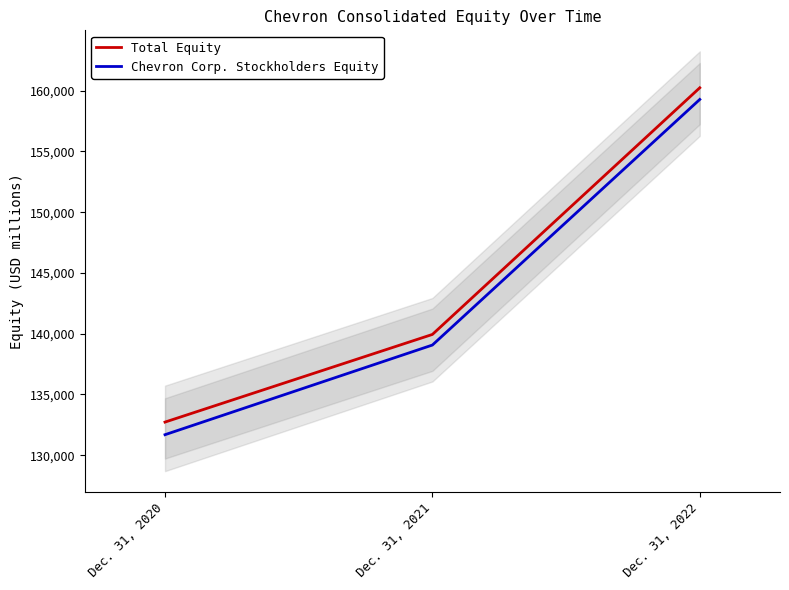

The value of Total Equity at Dec. 31, 2020 is 132726. True or false?

True